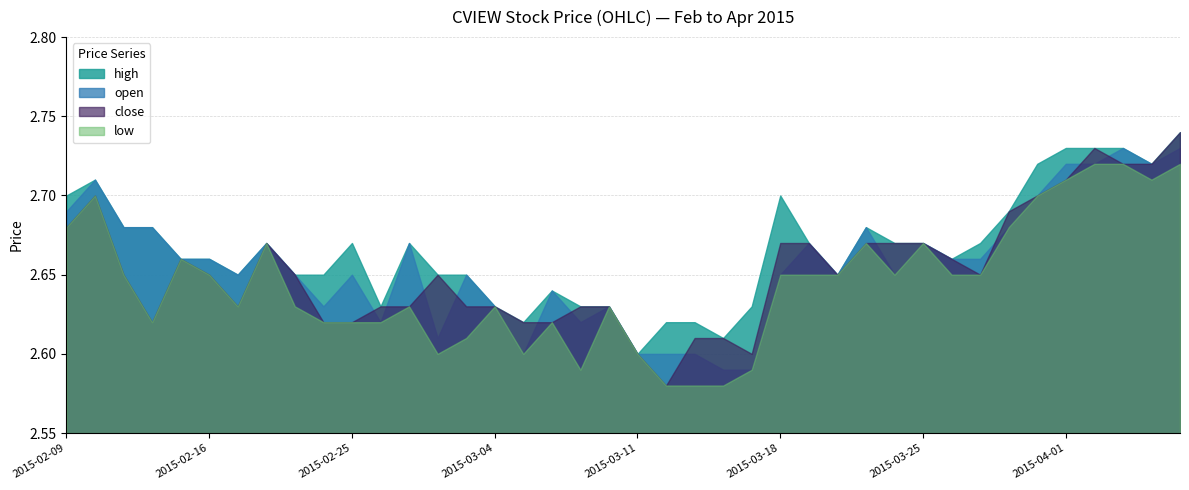

What are all the series names shown in the legend?

open, high, low, close